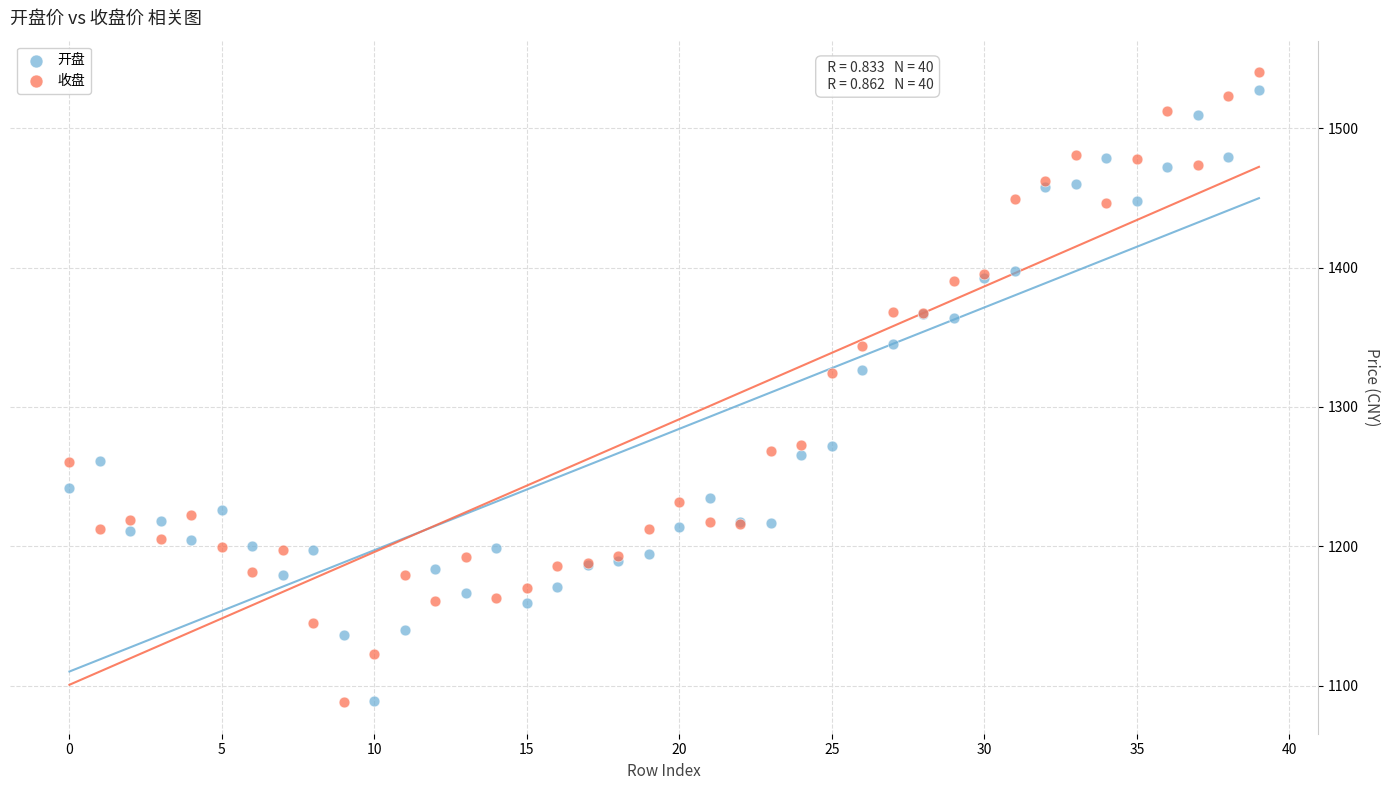

Which series contains the highest Y value?

收盘